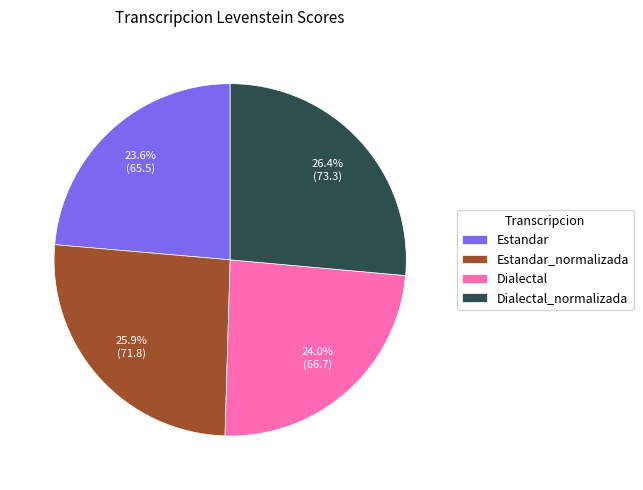

Count the number of slices in the pie.

4